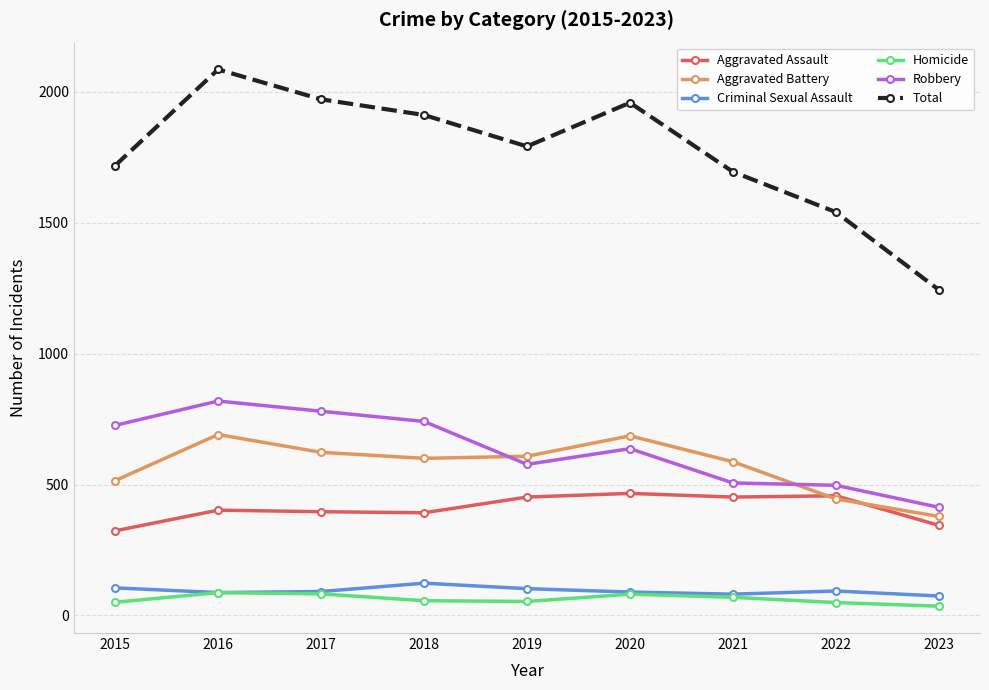

Is the value of Aggravated Assault at 2020 greater than the value of Total at 2020?

No